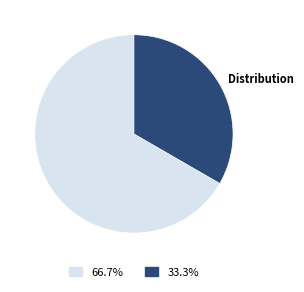

Is there any slice that represents more than half of the pie?

Yes